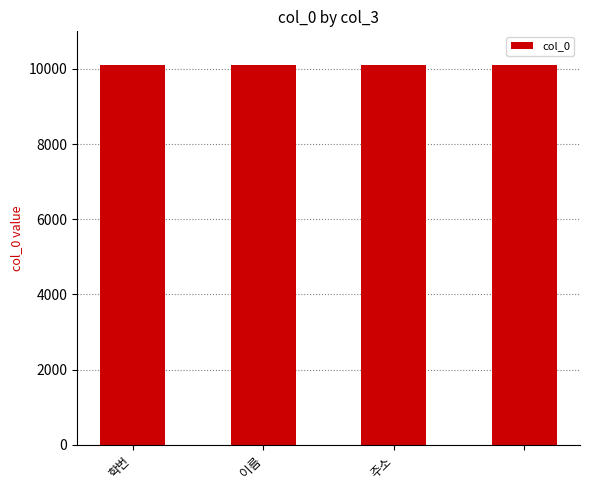

What is the value of the 4th bar from the left?

10104